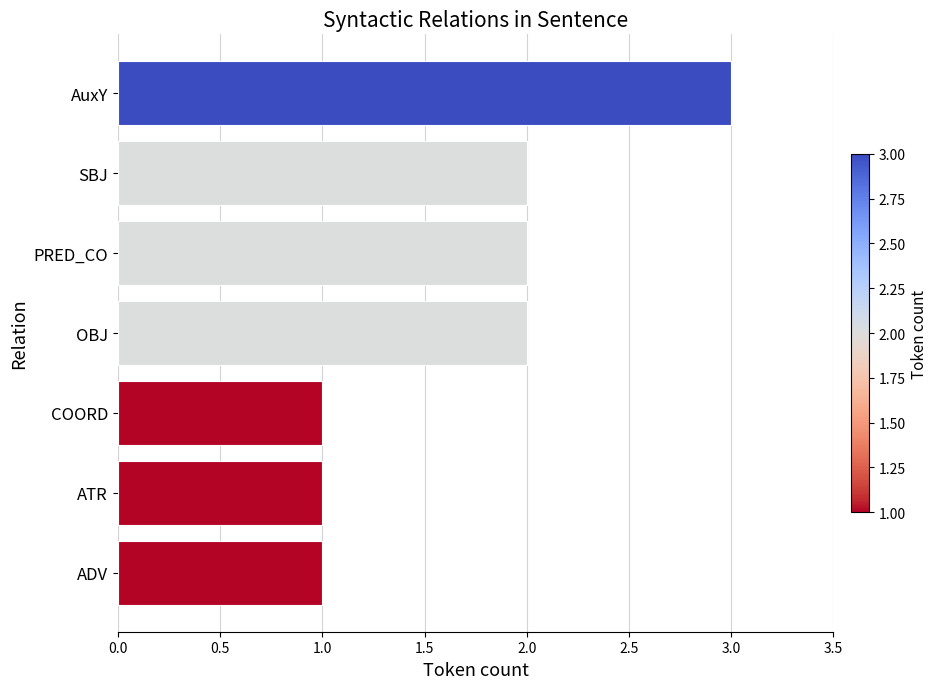

What is the sum of all values?

12